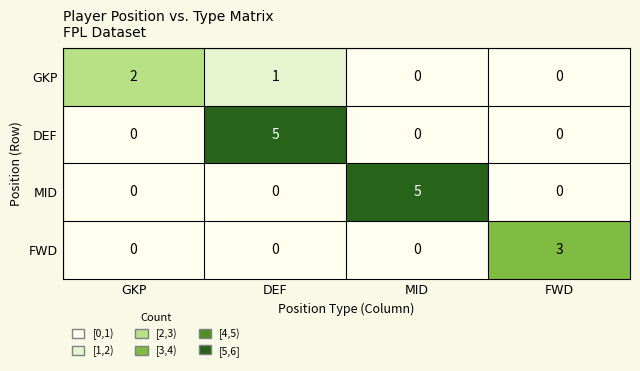

Reading right to left, extract all data points from this chart.

GKP: 0	0	1	2
DEF: 0	0	5	0
MID: 0	5	0	0
FWD: 3	0	0	0